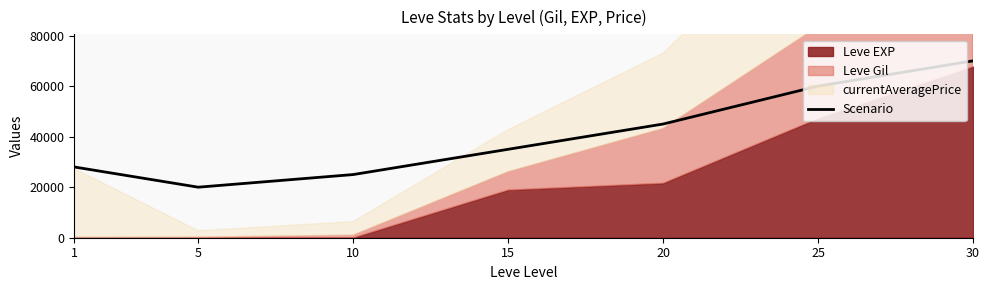

How many lines are shown in the chart?

1